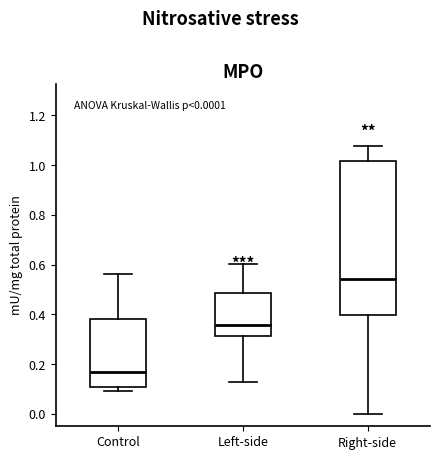

Which box has the highest median line?

Right-side